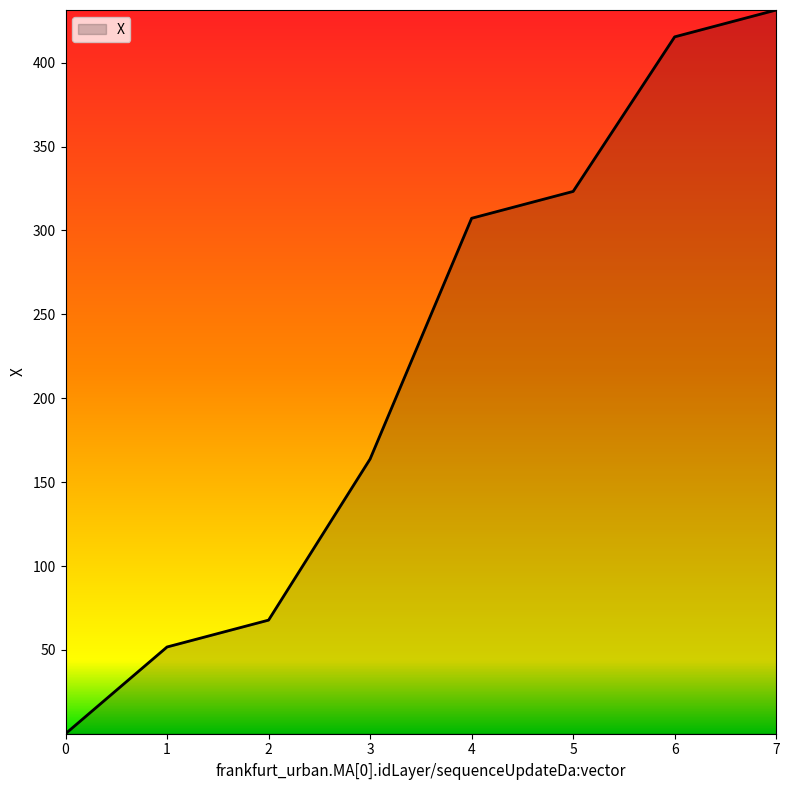

What is the smallest value displayed?

0.1